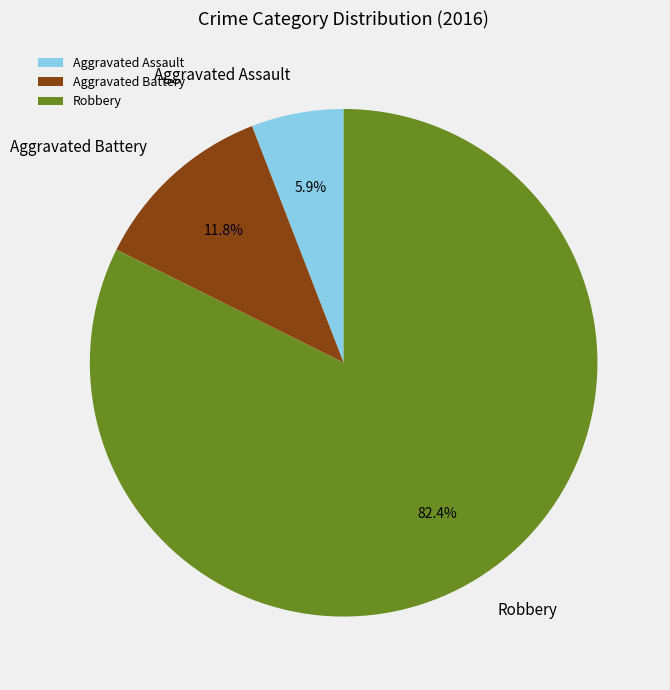

To the nearest percent, what is the combined percentage of Aggravated Assault and Aggravated Battery?

18%